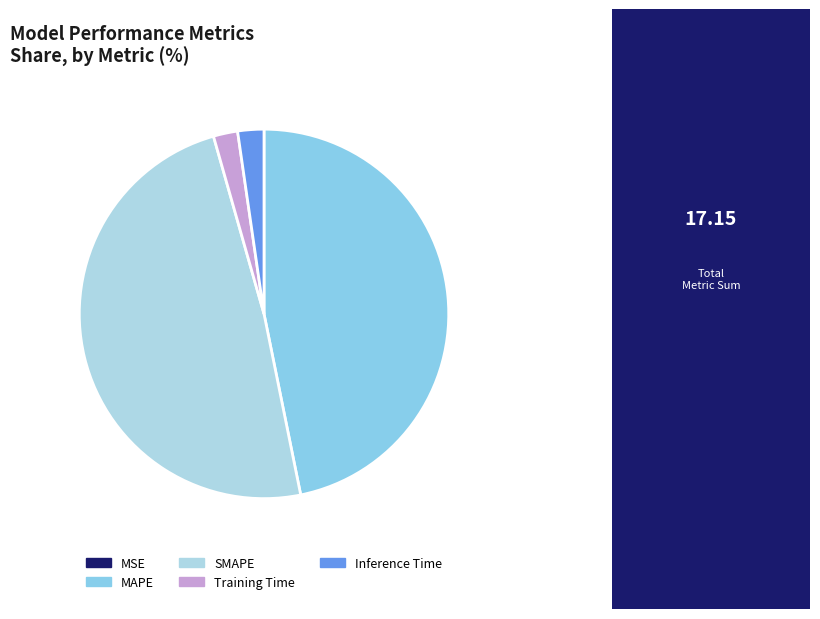

What percentage is the Training Time slice, to the nearest percent?

2%